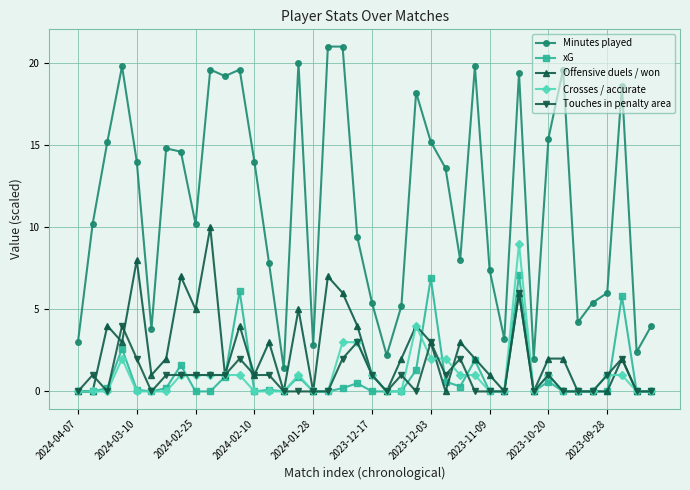

Which series has the widest spread of values?

Minutes played